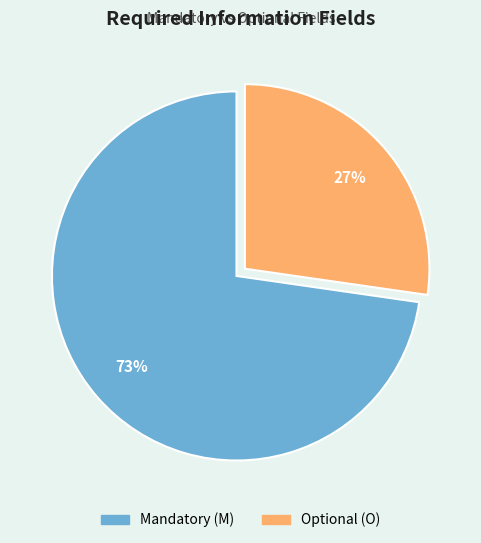

To the nearest percent, what percentage of the pie is Mandatory (M)?

73%